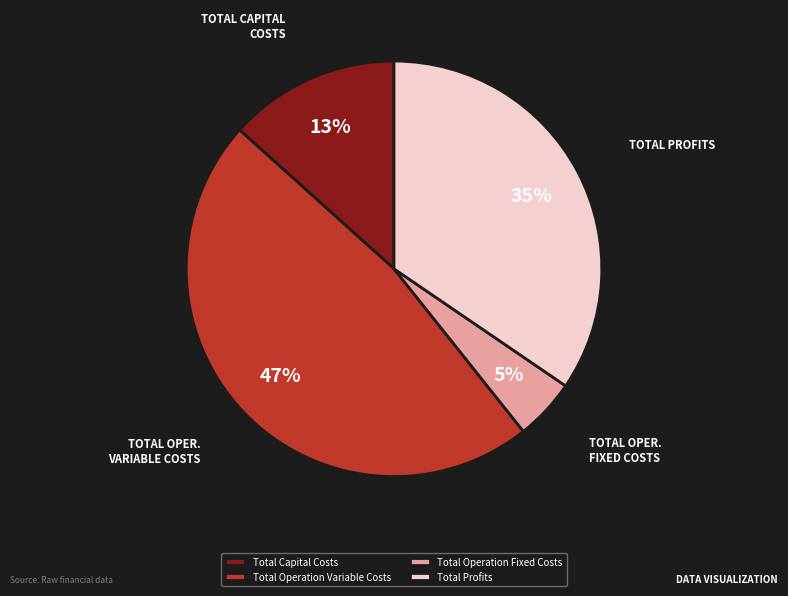

Is the sum of Total Operation Variable Costs and Total Profits greater than half?

Yes